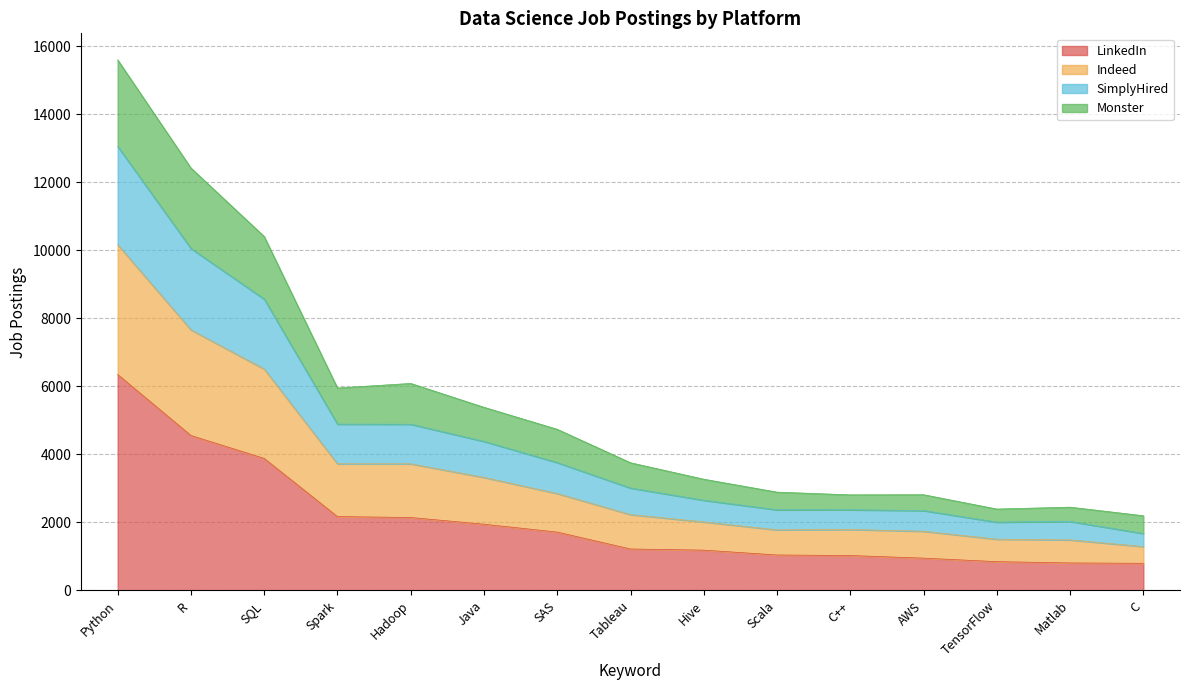

How many lines are shown in the chart?

4